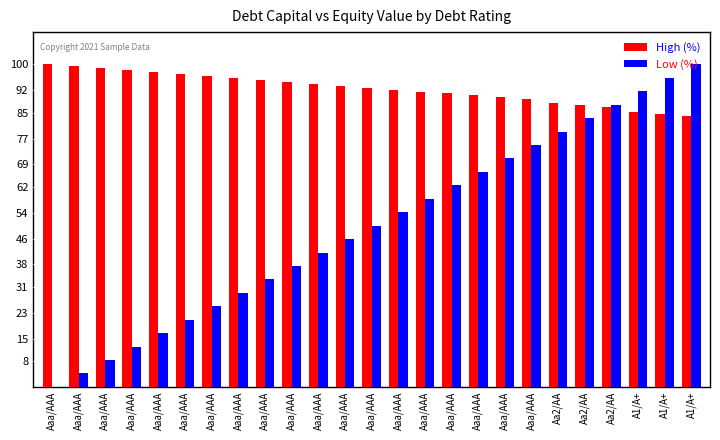

Which category has the highest value across all series?

Aaa/AAA